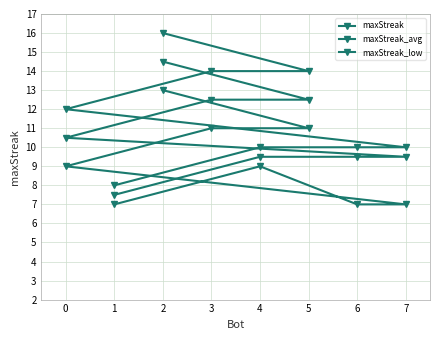

How many values in the maxStreak_avg series are below 10?

4